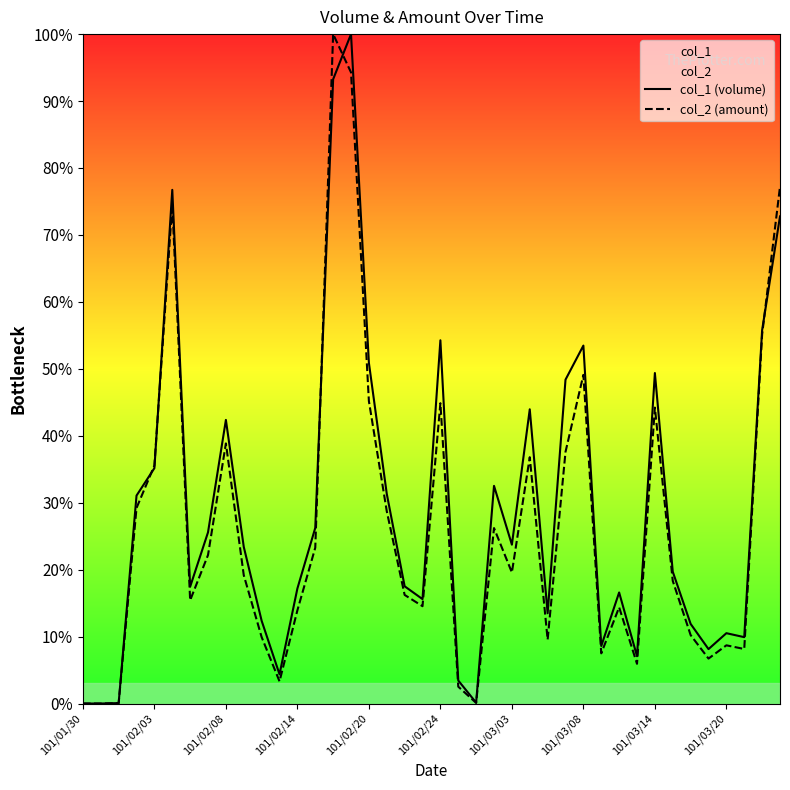

The col_2 (amount) series shows 12.0 at 101/02/03. True or false?

False